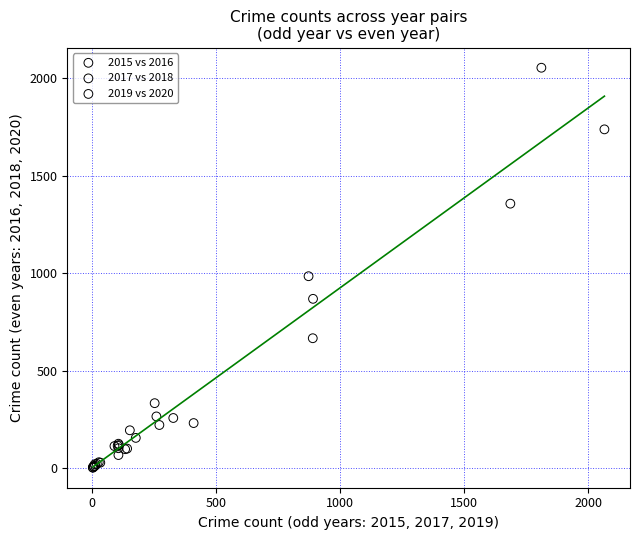

Which series reaches the maximum Y coordinate?

2015 vs 2016